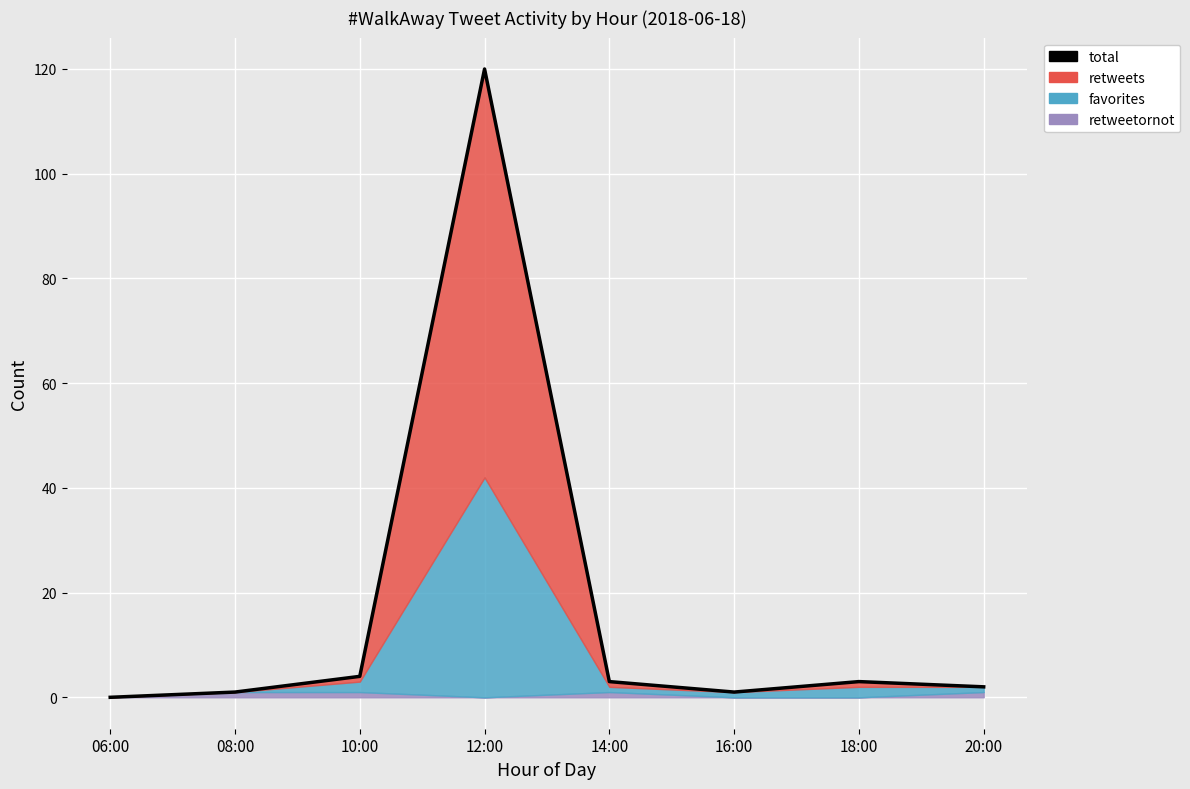

Where is the first local maximum?

12:00